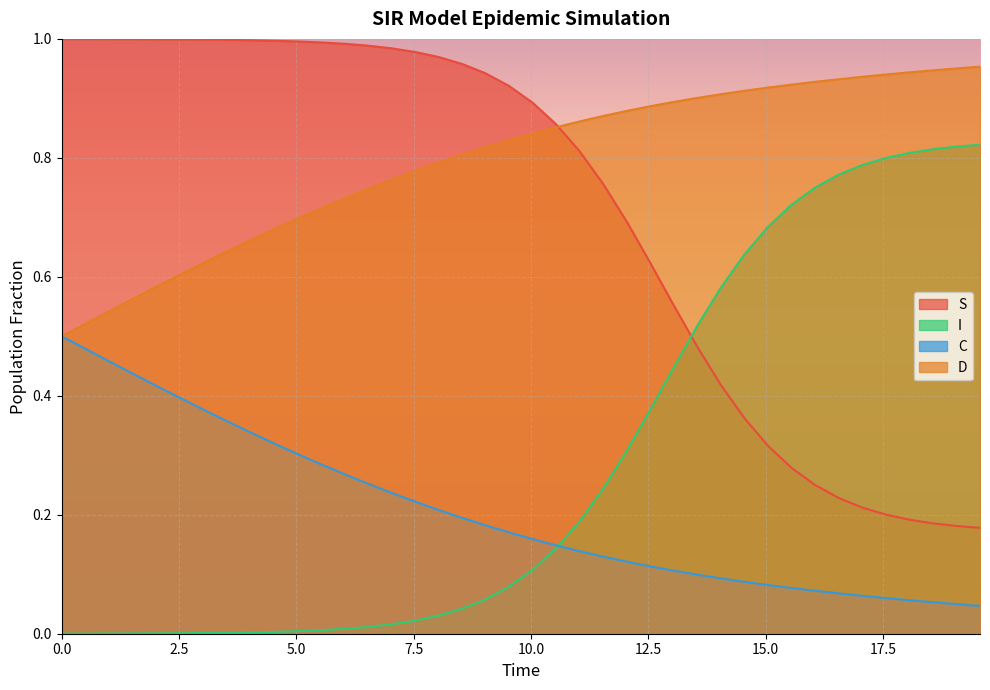

What are all the series names shown in the legend?

S, I, C, D